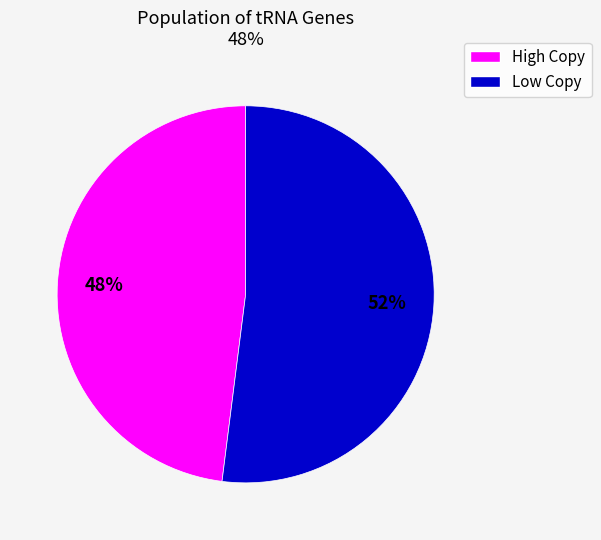

To the nearest percent, what is the average slice percentage?

50%